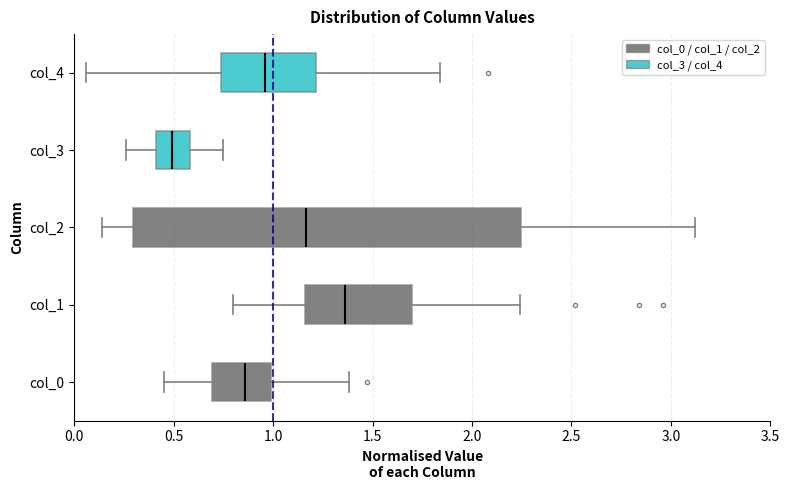

Which box has the furthest to the right median line?

col_1